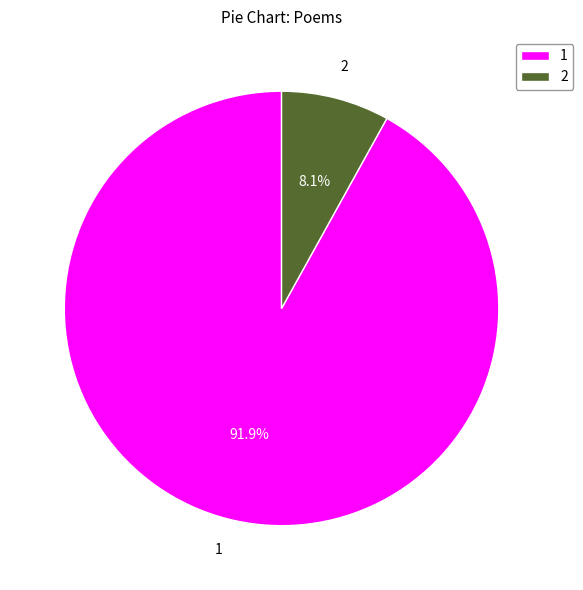

Do 1 and 2 together represent more than half of the pie?

Yes